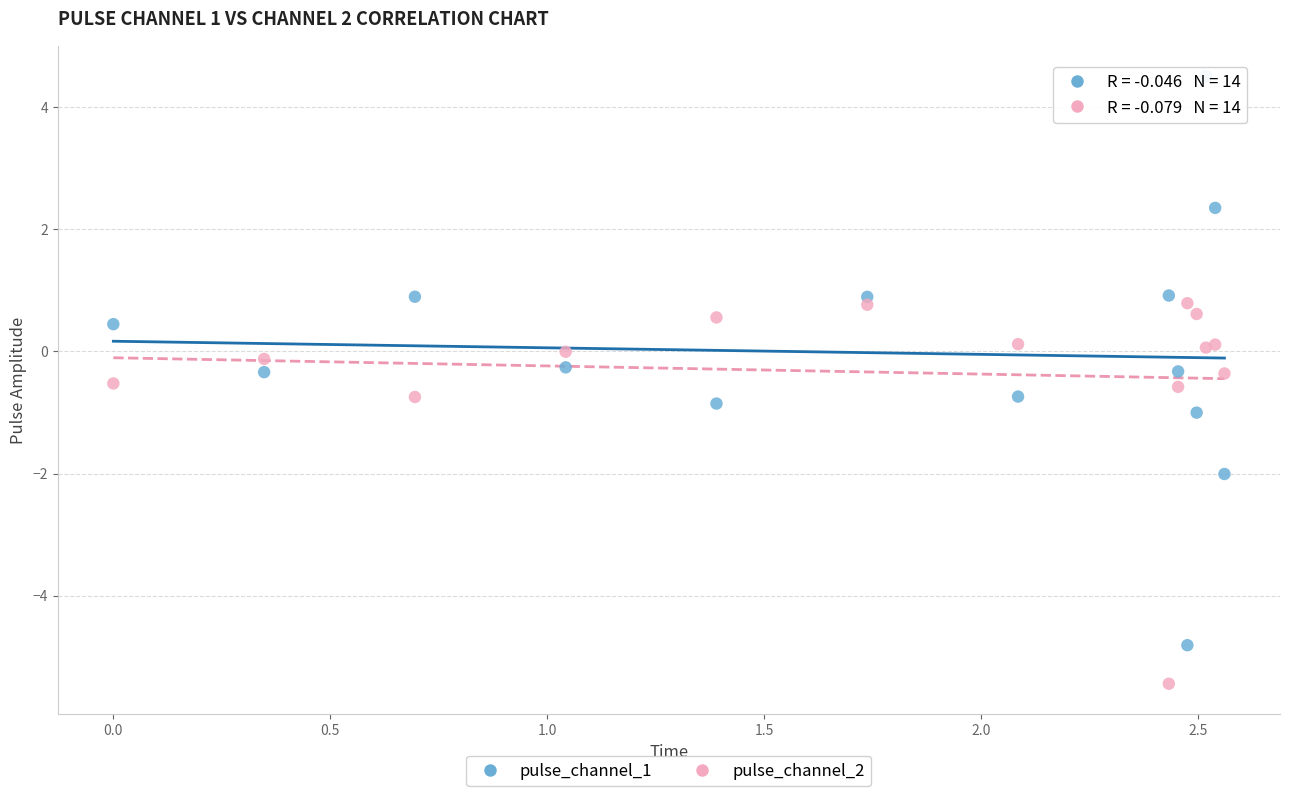

What are all the series names shown in the legend?

pulse_channel_1, pulse_channel_2